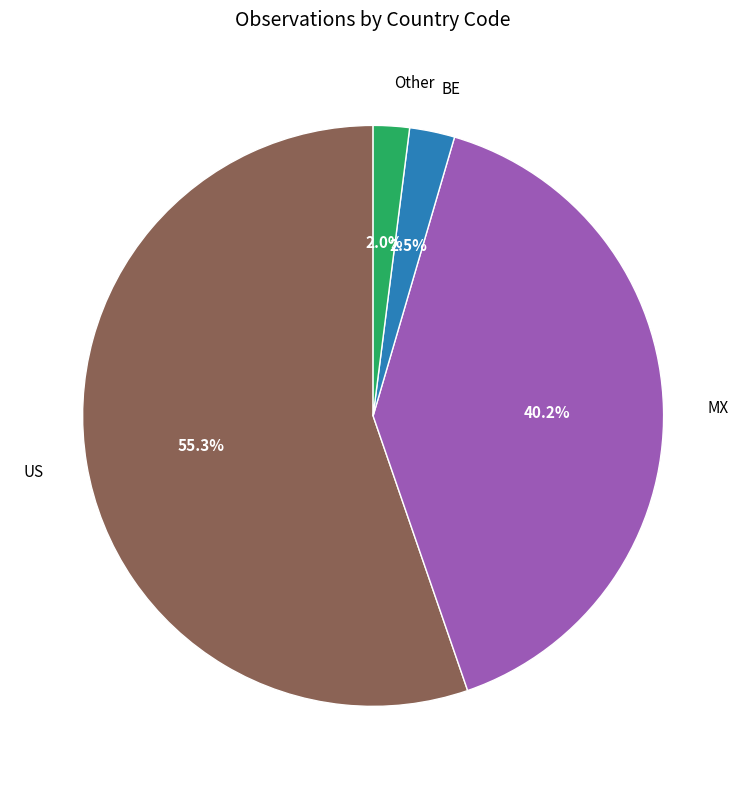

How much of the chart is everything except Other?

98.0%